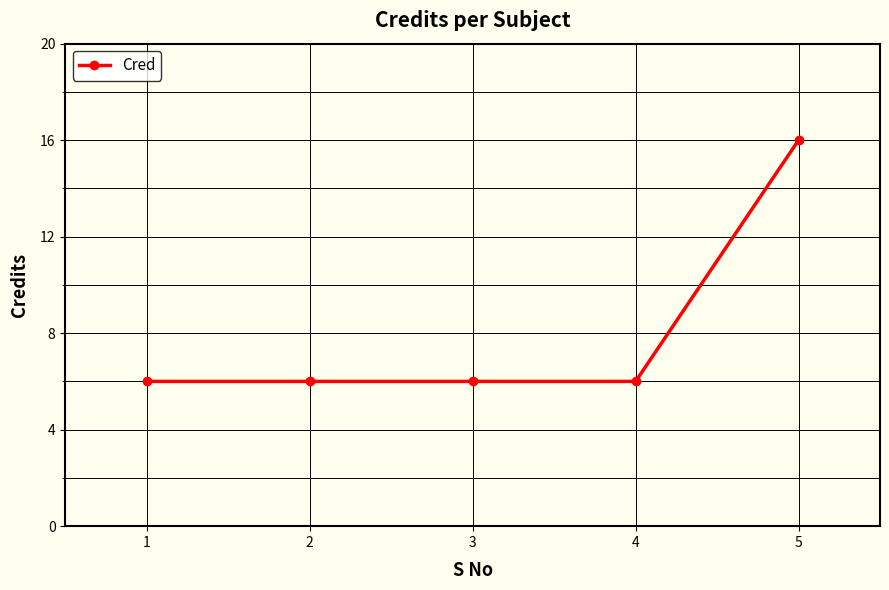

True or false: the data shows 3 at 1.

False